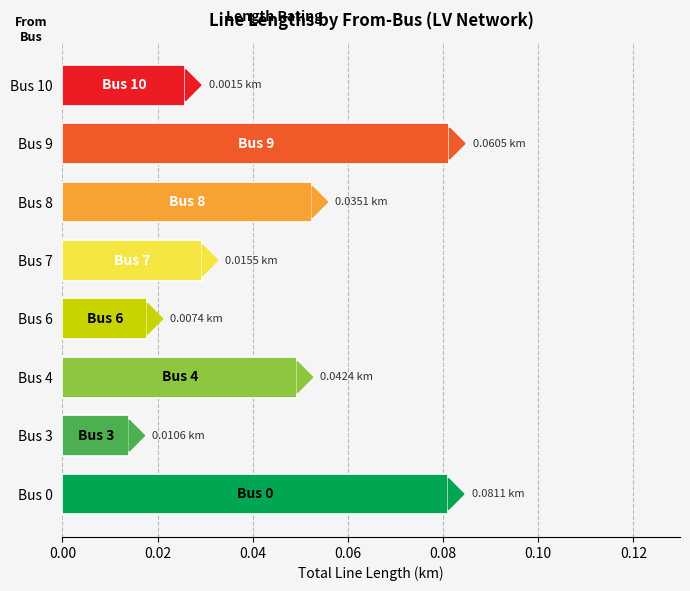

What is the sum of all values?

0.4